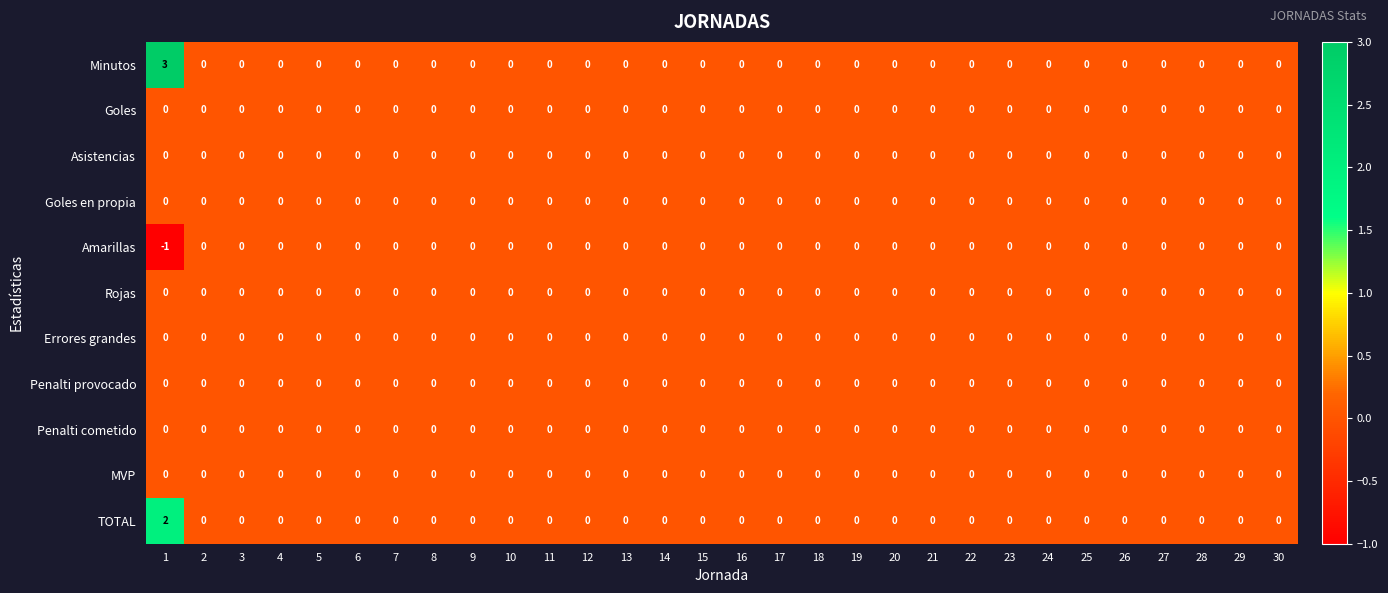

True or false: Errores grandes has a value of 0 at 26.

True